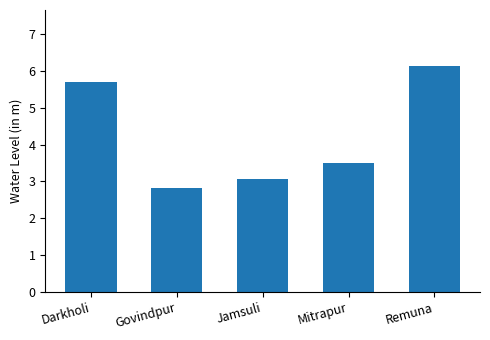

Are the bars grouped side by side (vs. stacked)?

No